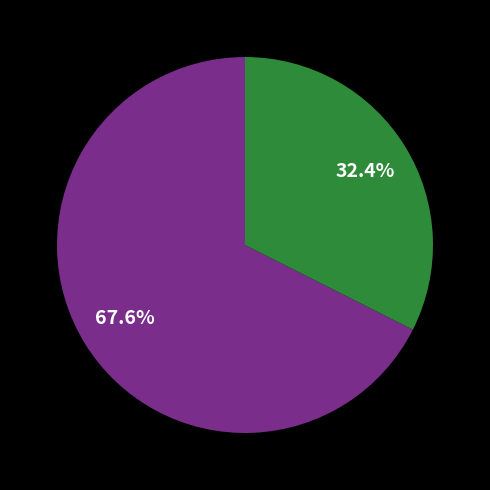

Is there a majority slice in this chart?

Yes